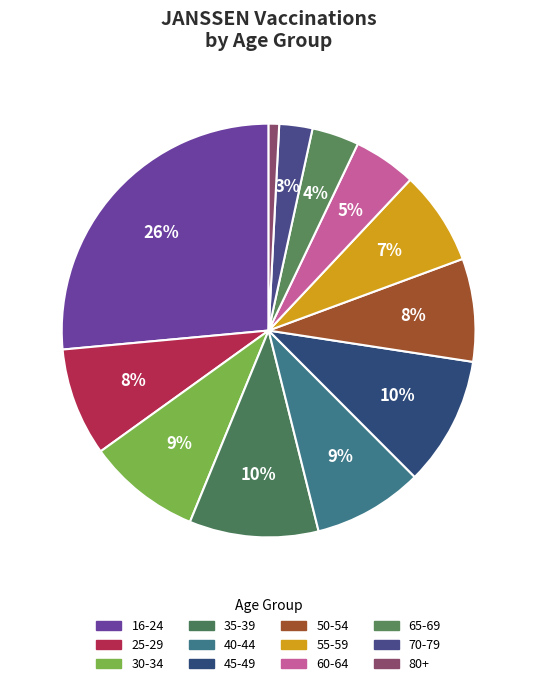

Count the number of slices in the pie.

12